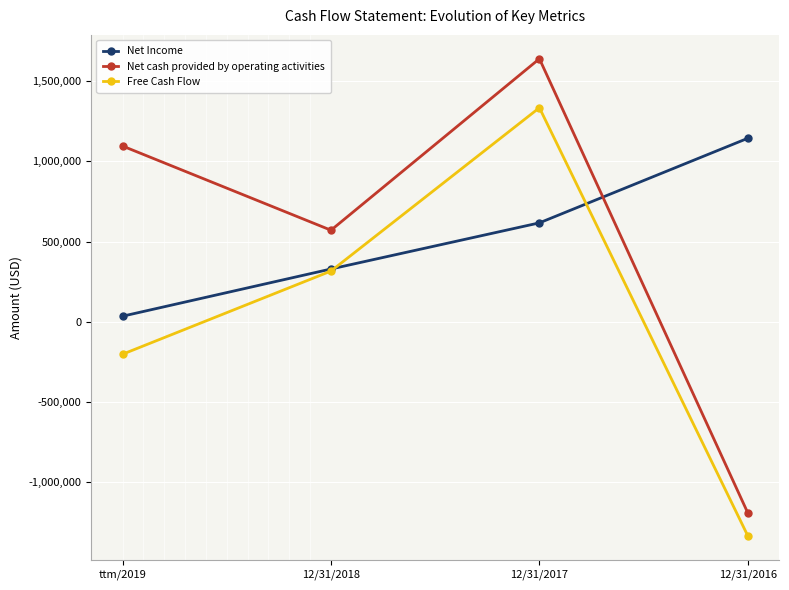

At how many categories does at least one series exceed 308933?

4